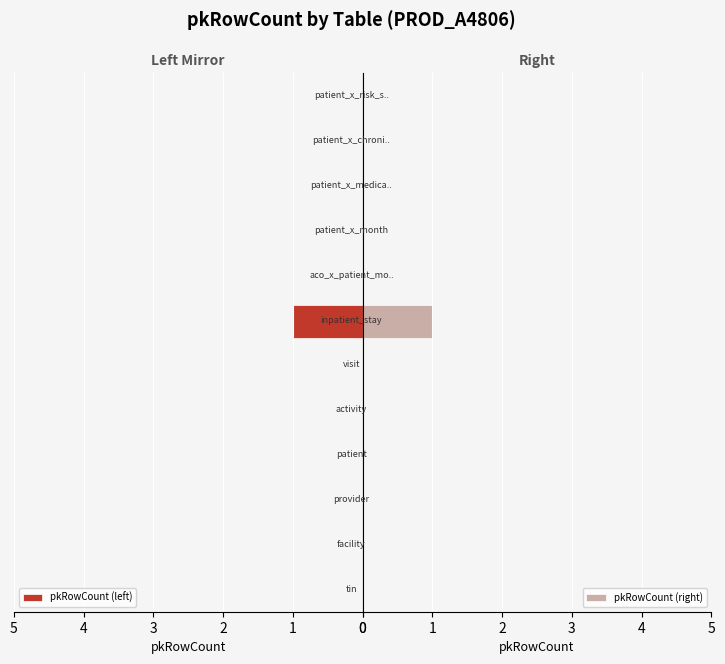

What is the sum of all pkRowCount (right) values?

1